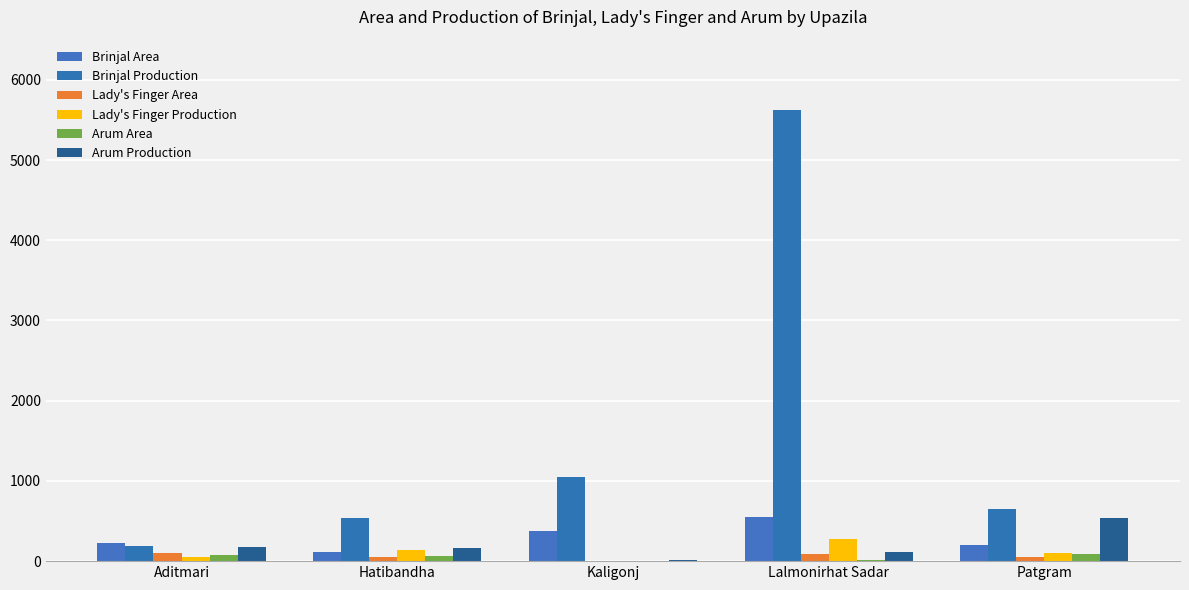

What is the spread (max minus min) of values at Lalmonirhat Sadar?

5610